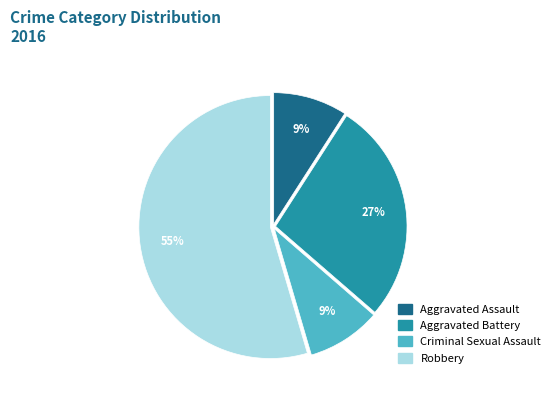

To the nearest percent, what is the average slice percentage?

25%